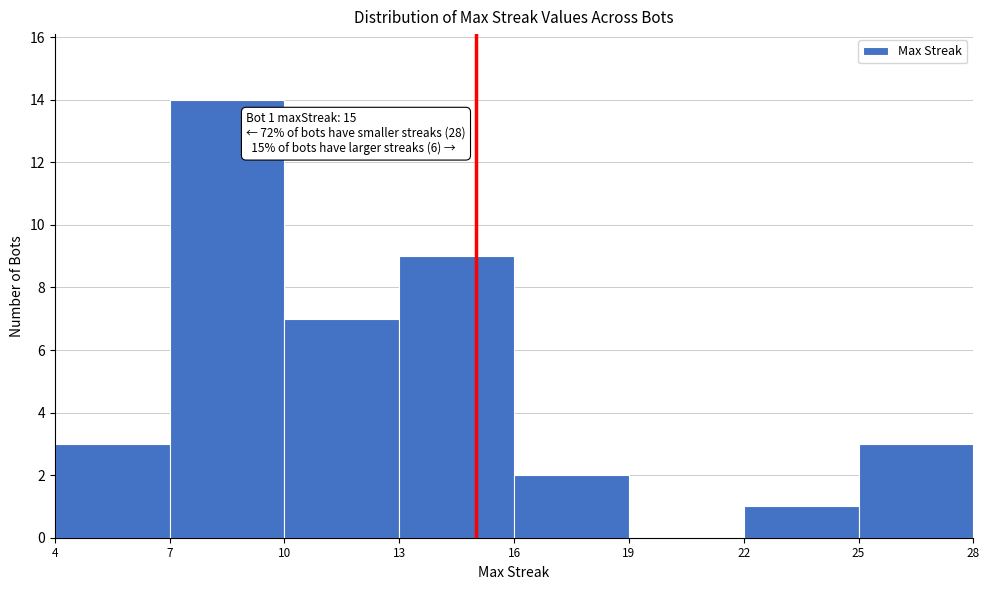

Which range on the x-axis has the tallest bar?

7 to 10